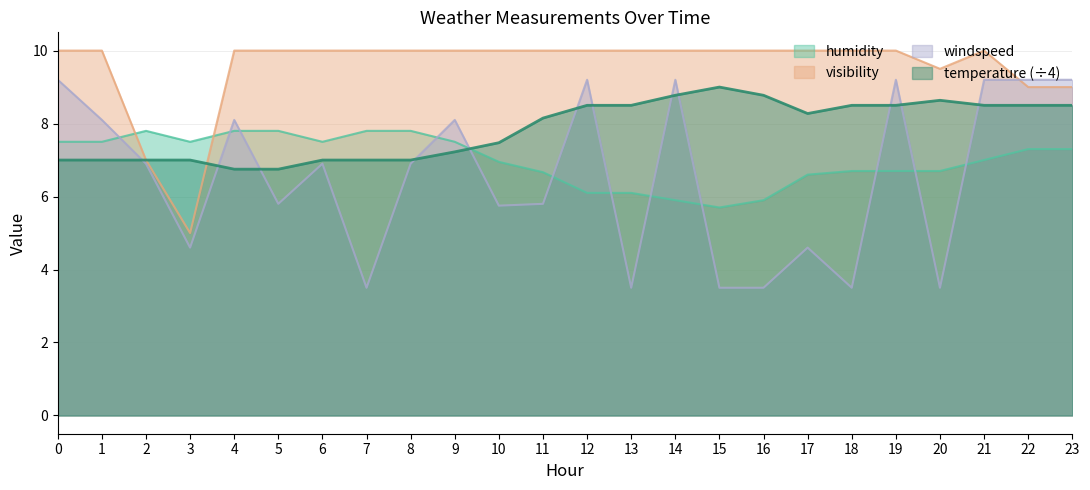

How many lines are shown in the chart?

4